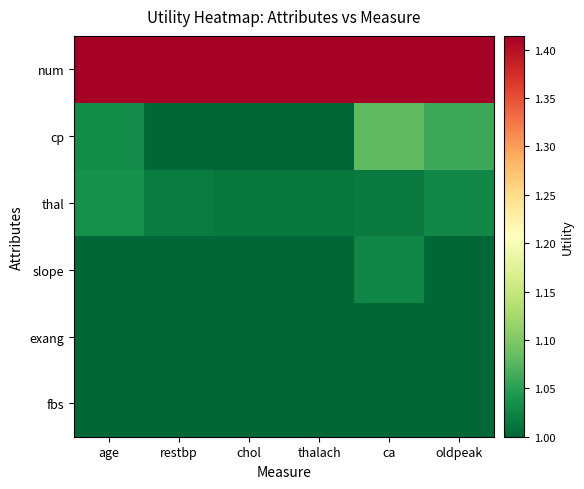

What is the spread (max minus min) of values at thalach?

0.4